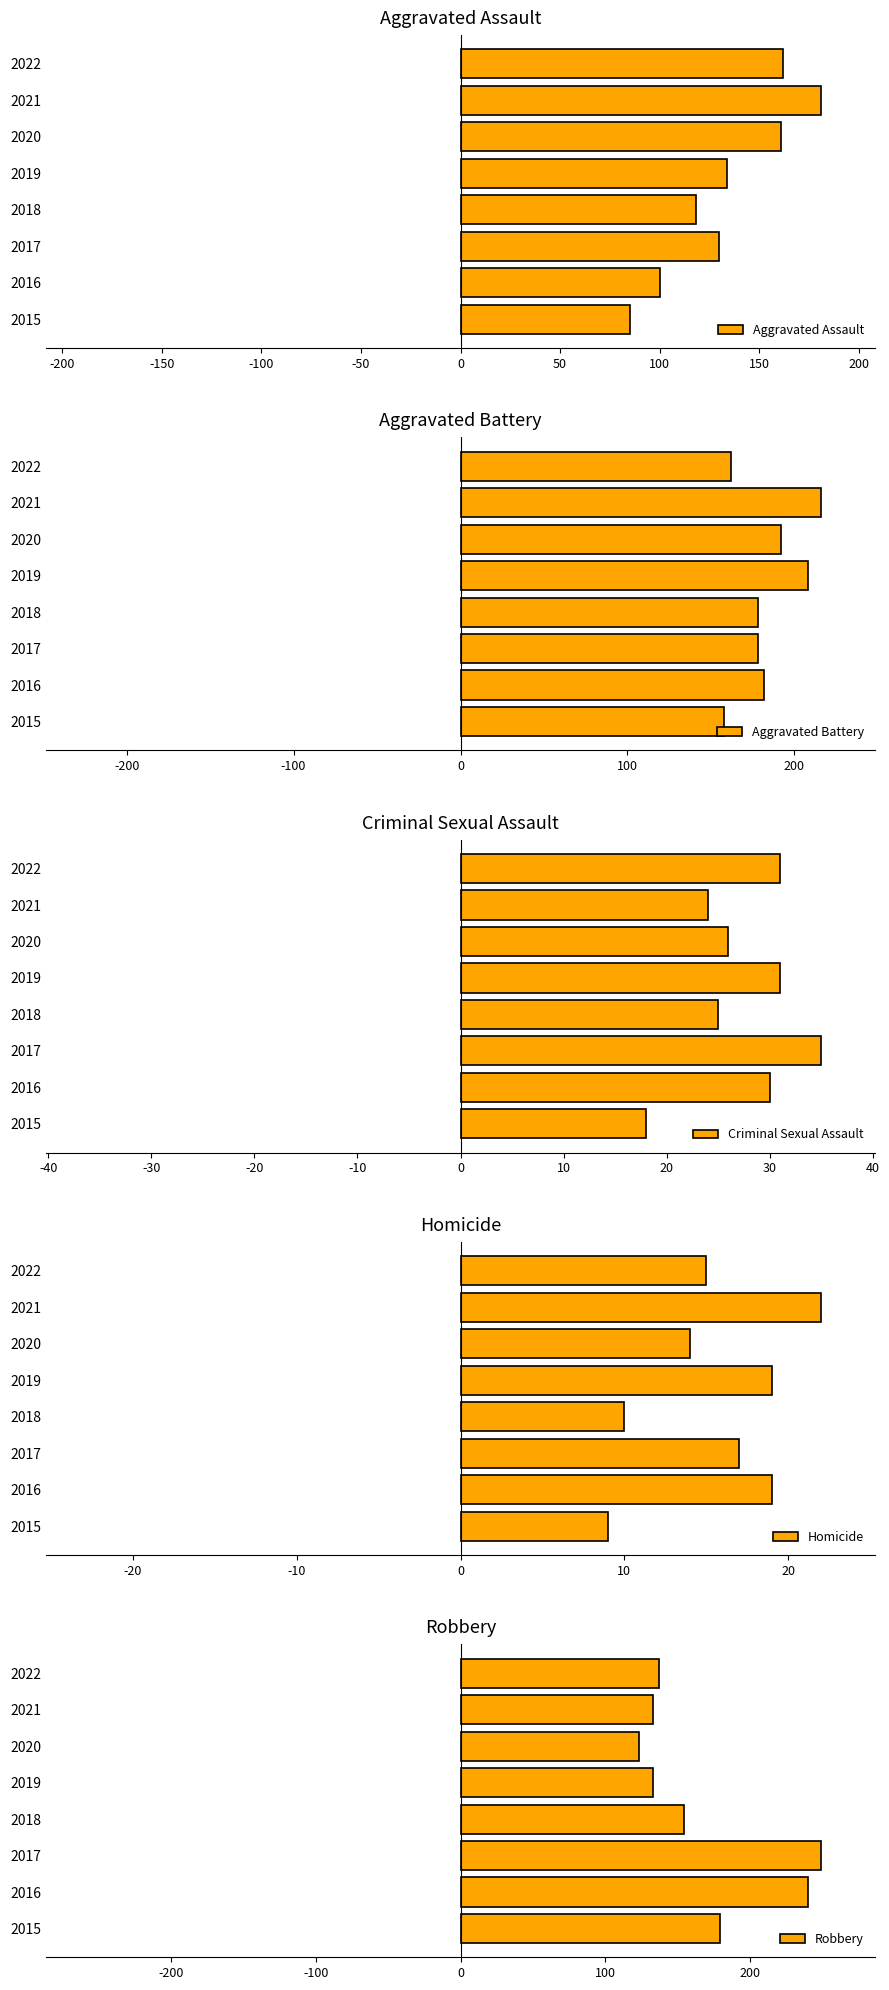

How many distinct data groups are displayed?

5